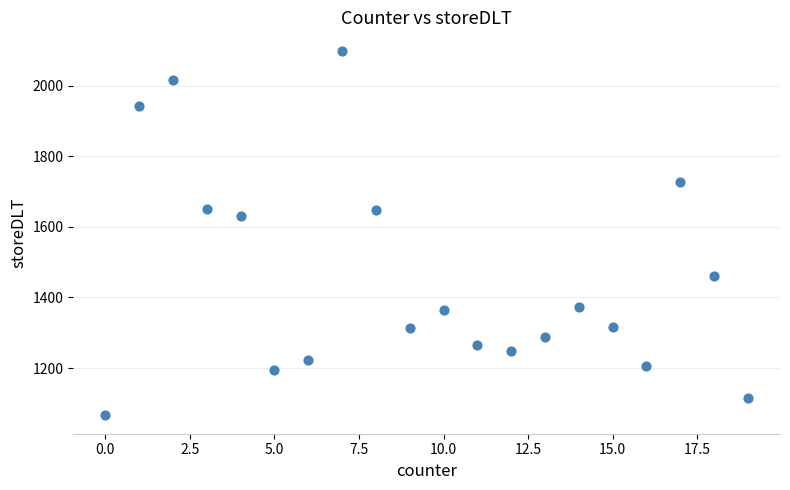

What Y value in the scatter plot is closest to 1582?

1632